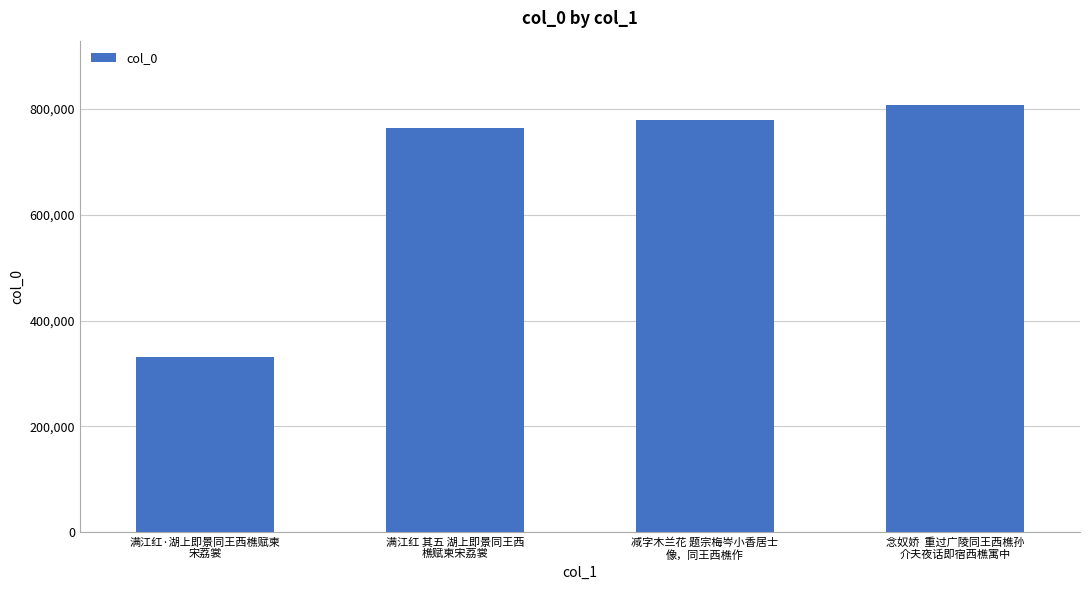

What position from the right is 念奴娇  重过广陵同王西樵孙
介夫夜话即宿西樵寓中?

1